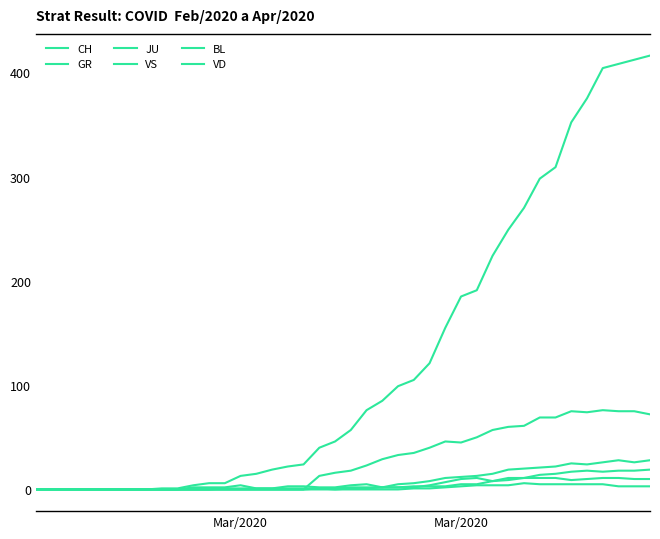

True or false: JU and BL cross at least once.

False